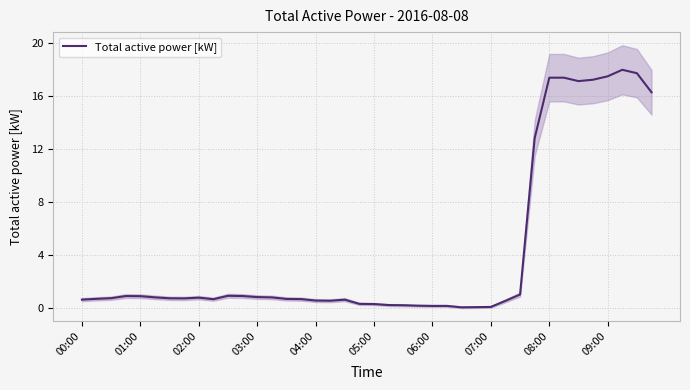

Is it true that the value at 17 is 0.3?

False